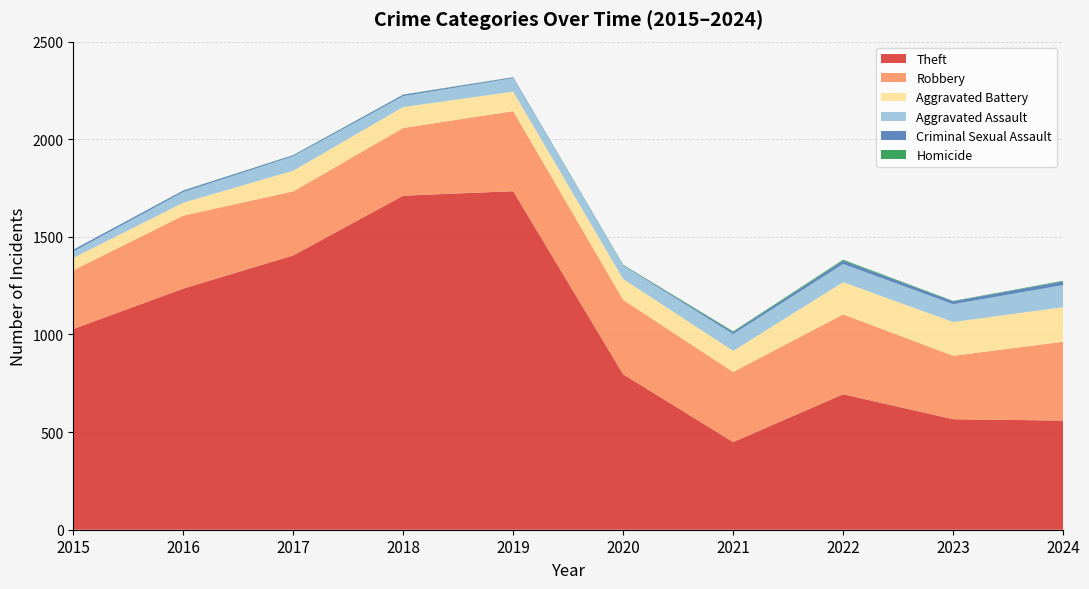

Reading left to right, extract all data points from this chart.

Theft: 1028	1235	1405	1711	1734	796	449	694	566	559
Robbery: 301	374	328	347	410	381	359	409	325	404
Aggravated Battery: 63	66	106	107	100	107	108	165	173	177
Aggravated Assault: 33	55	74	56	69	69	86	93	91	113
Criminal Sexual Assault: 9	7	5	7	4	2	10	17	15	19
Homicide: 0	1	1	1	1	2	4	5	2	3